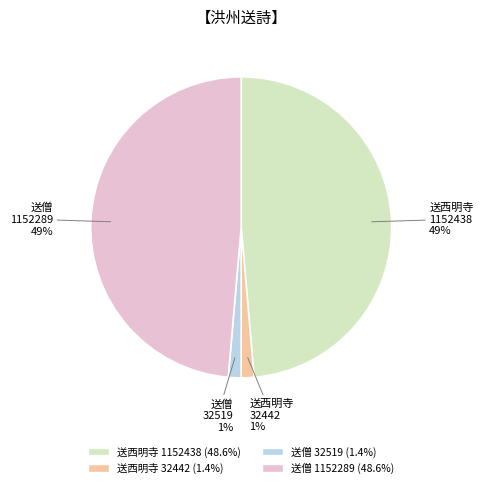

To the nearest percent, what portion does 送西明寺 32442 represent?

1%